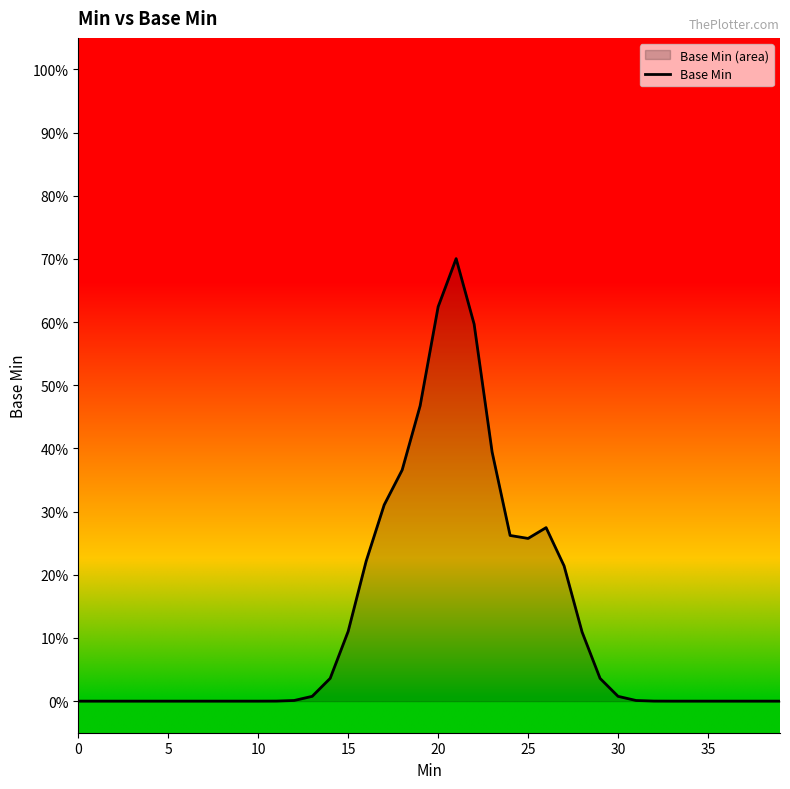

What is the average value?

0.1